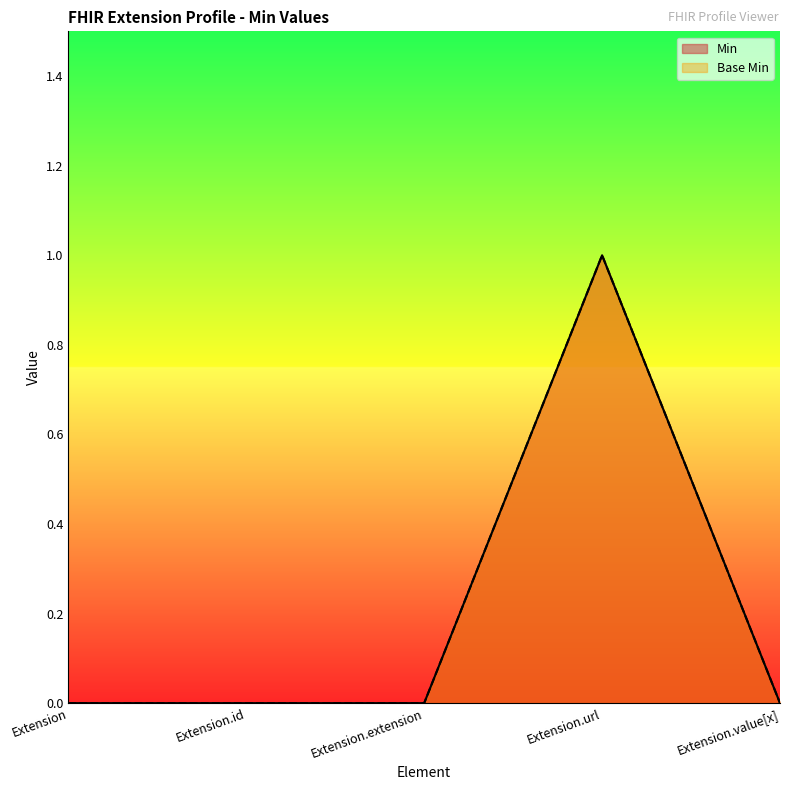

True or false: Min and Base Min cross at least once.

False